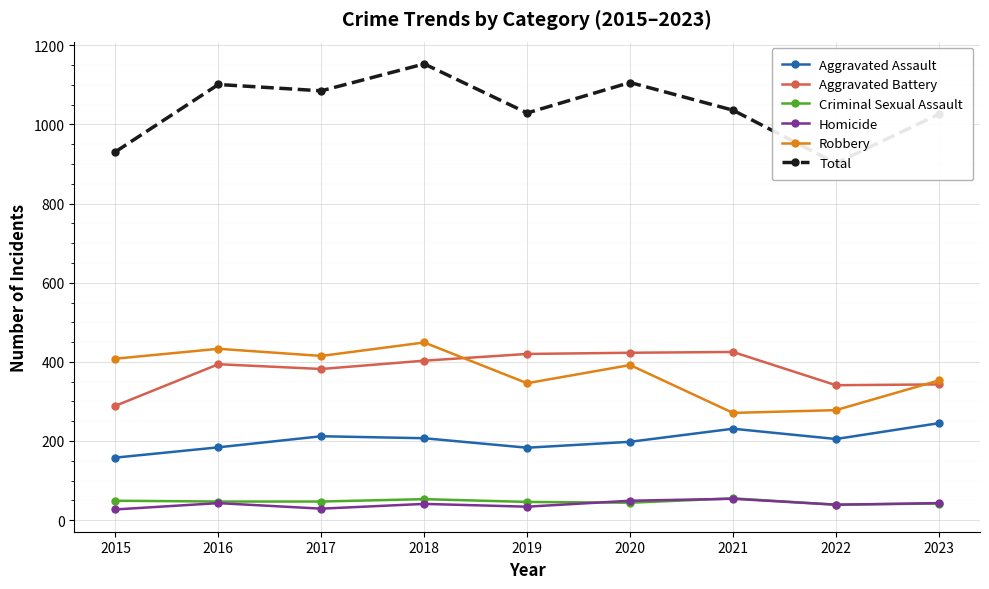

True or false: Criminal Sexual Assault has a value of 44 at 2020.

True